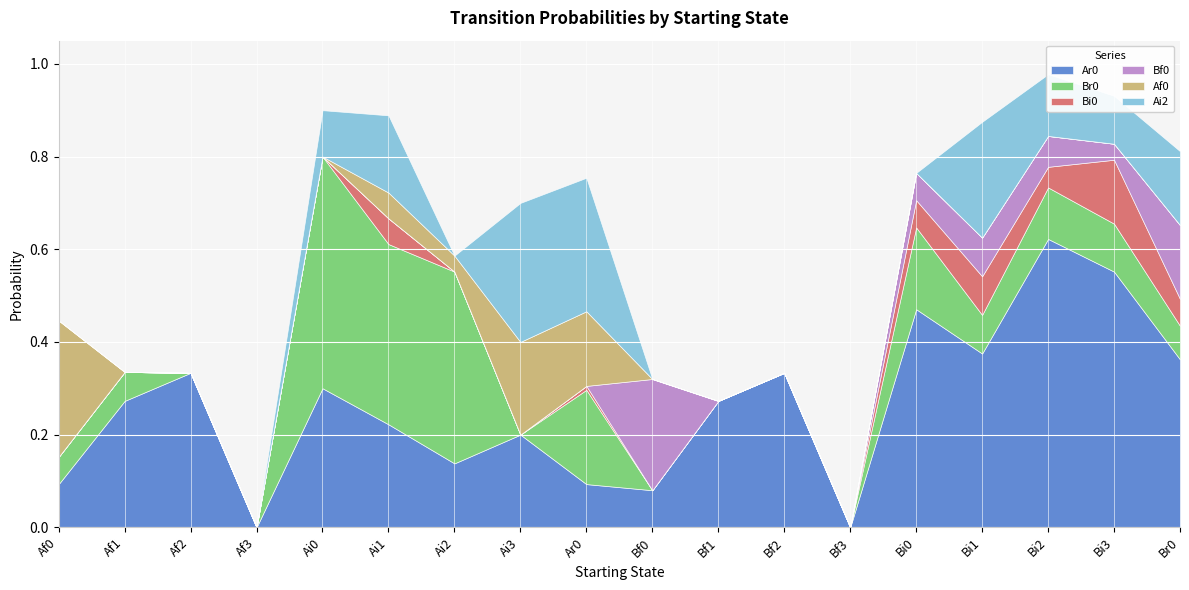

Which label corresponds to the largest value in the chart?

Bi2